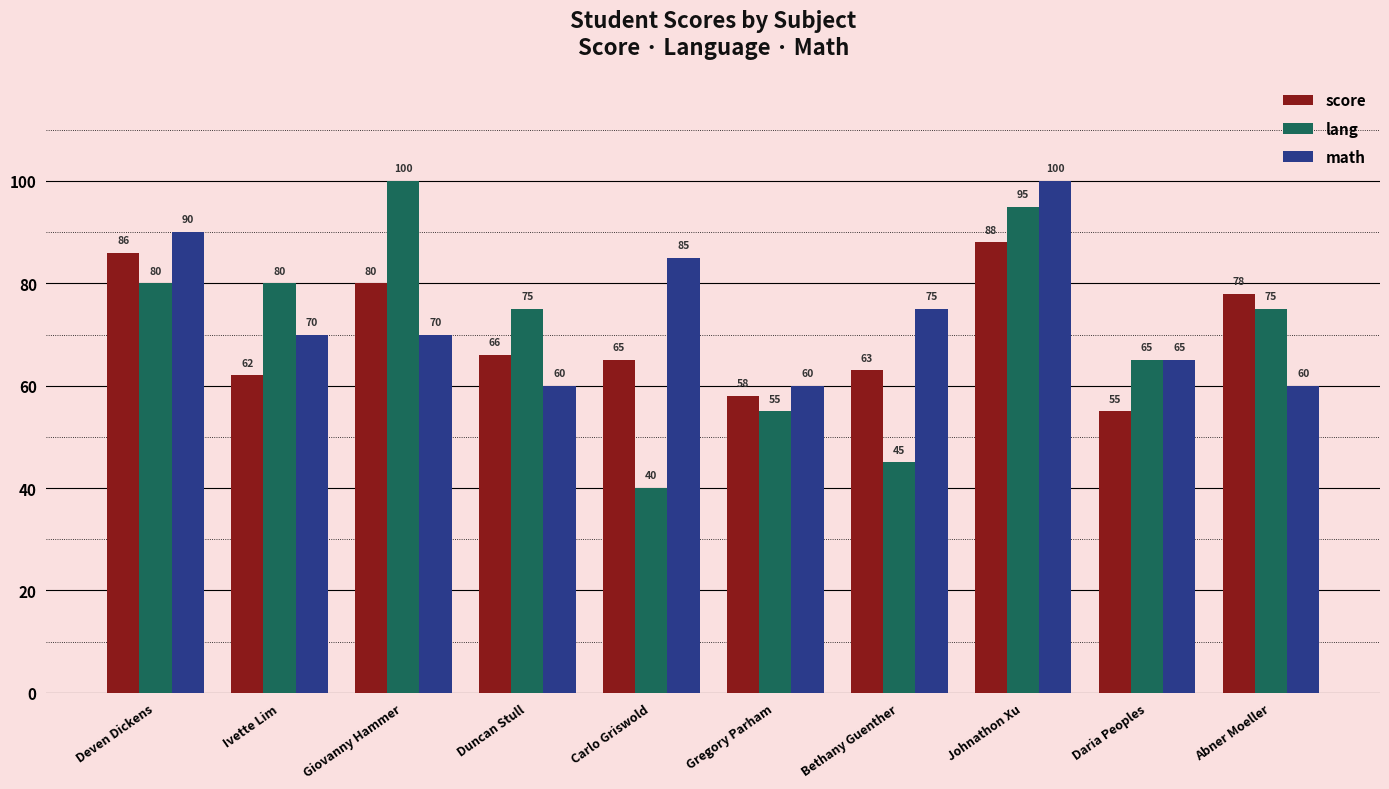

How many series are shown in this chart?

3